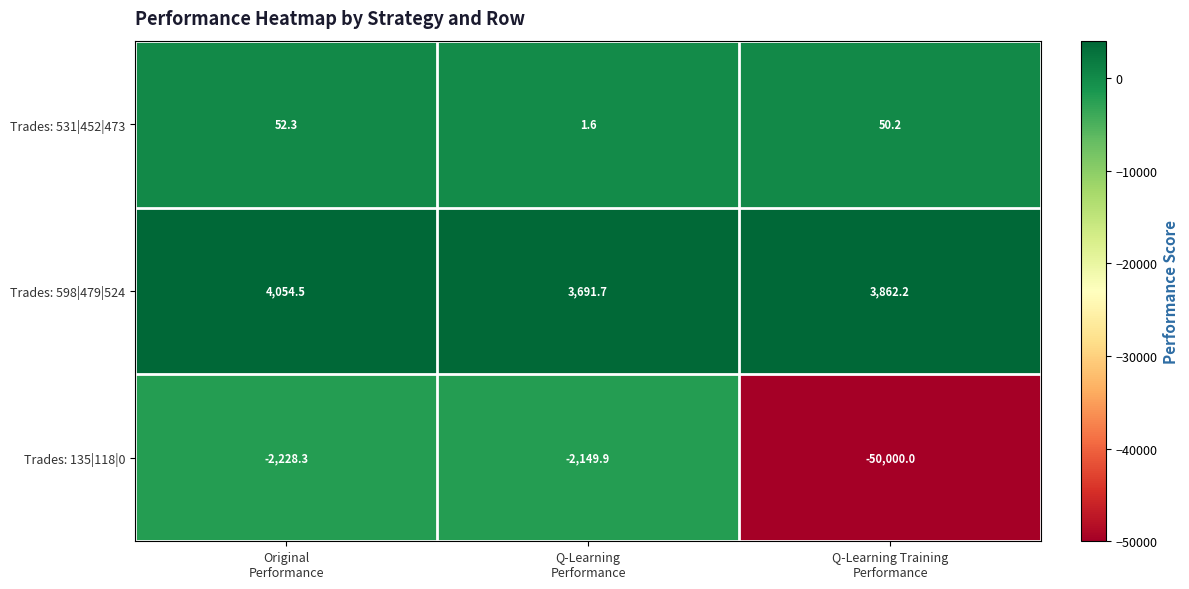

What is the minimum value shown in the chart?

-50000.0